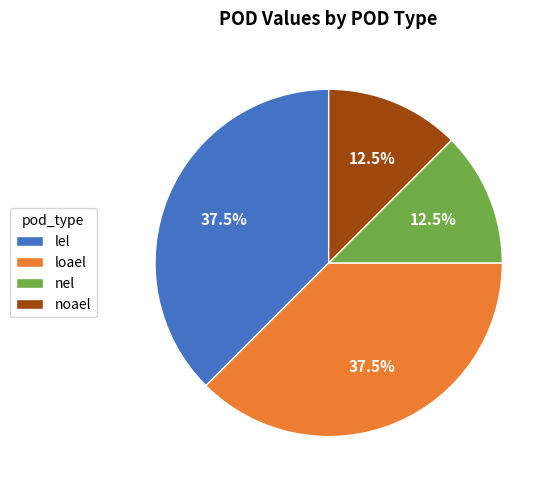

What is the ratio of the value at loael to the value at lel?

1.0